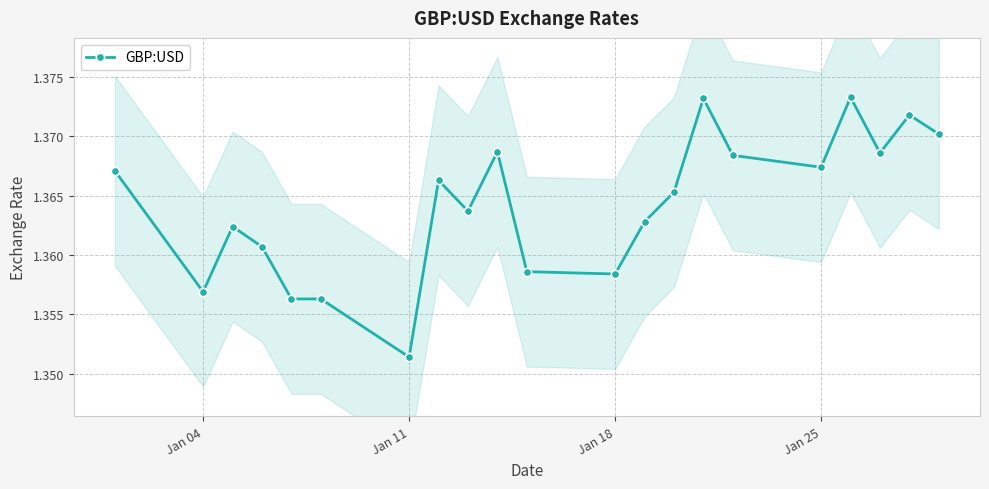

Does the chart have visible grid lines?

Yes